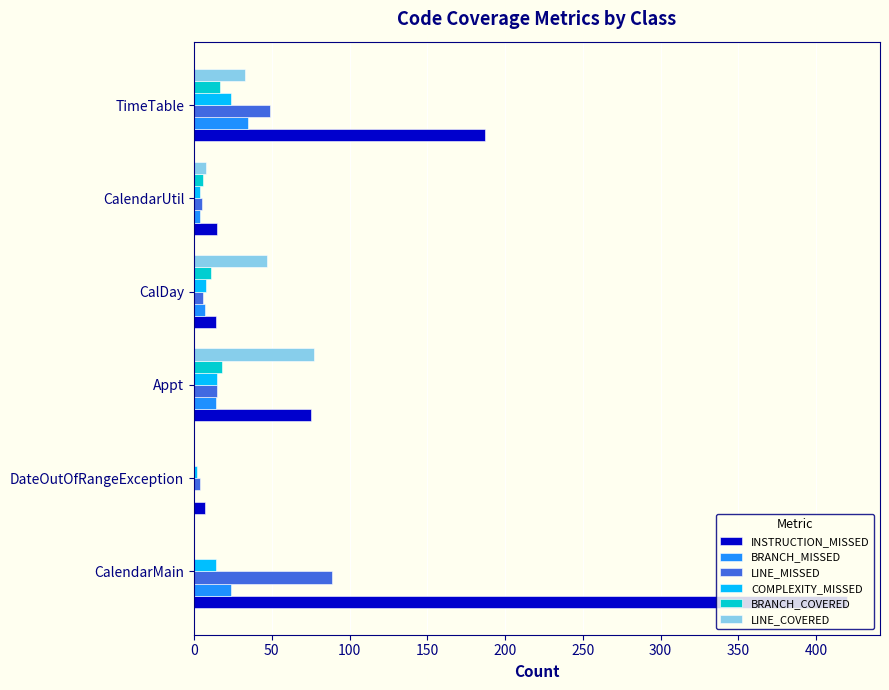

At which category is the sum across all series the highest?

CalendarMain